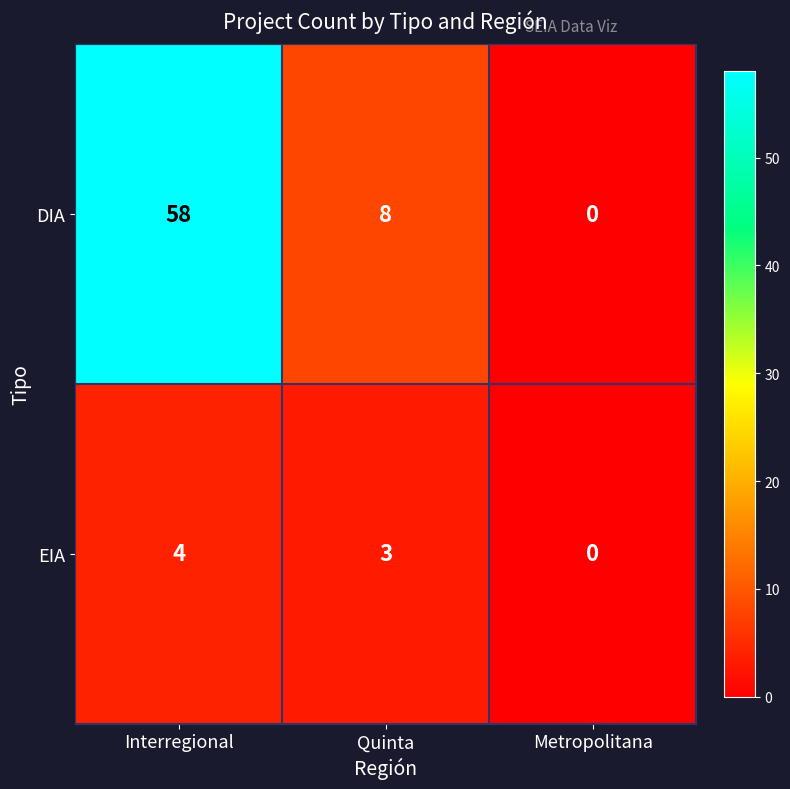

What is the average value of the DIA series?

22